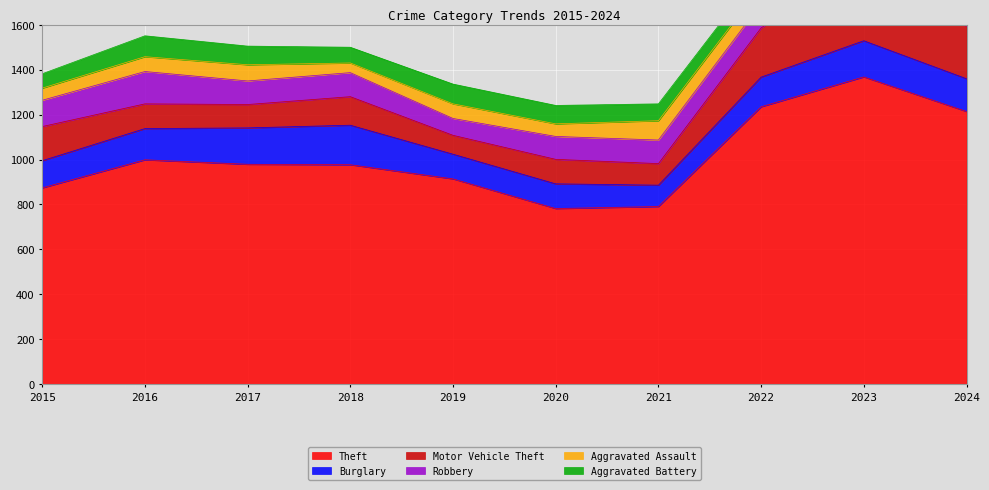

What is the value of the Robbery point at the 1st from the left?

117